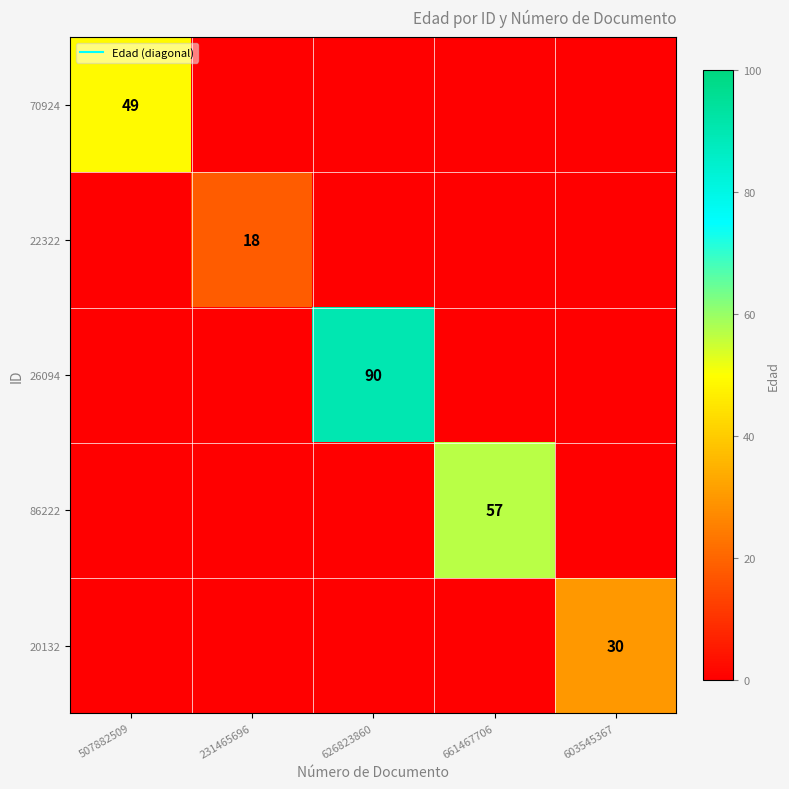

The 22322 series shows 32 at 231465696. True or false?

False